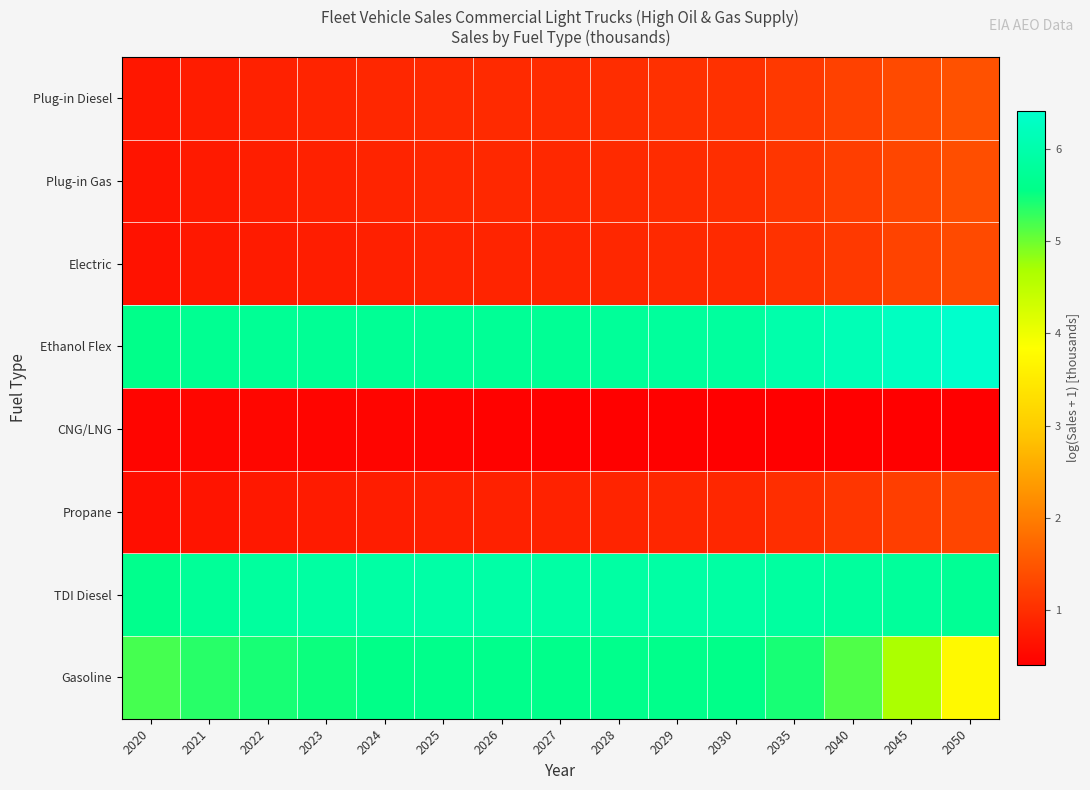

What is the total value across all series at 2029?

21.6